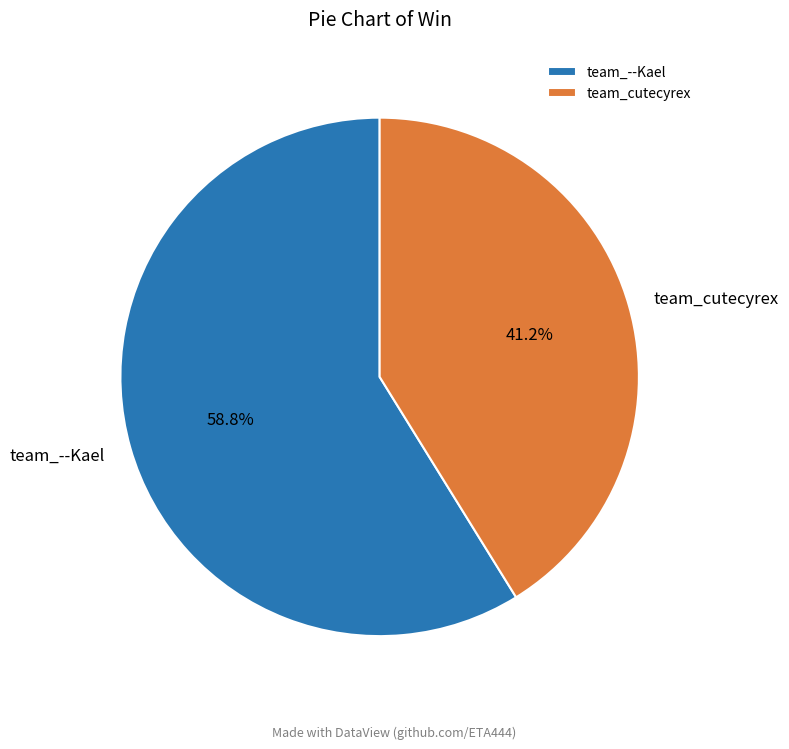

The team_cutecyrex slice represents 41% of the pie. True or false?

True